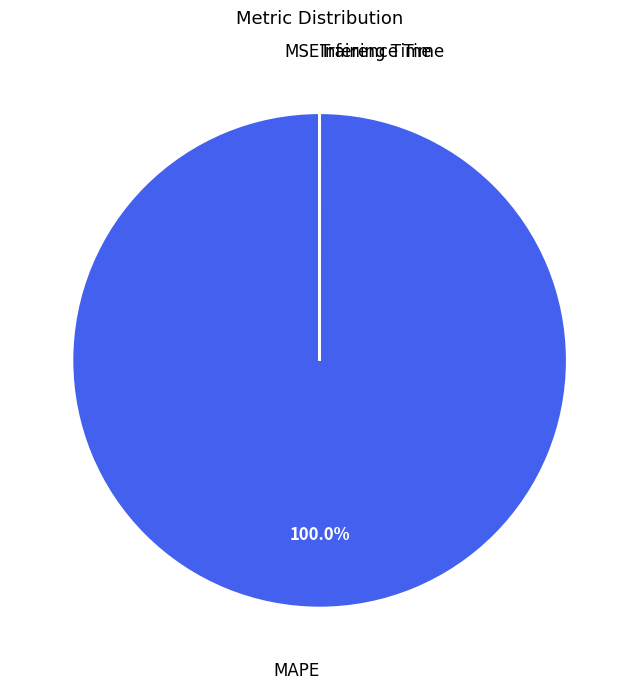

Which slice represents more than half of the pie?

MAPE